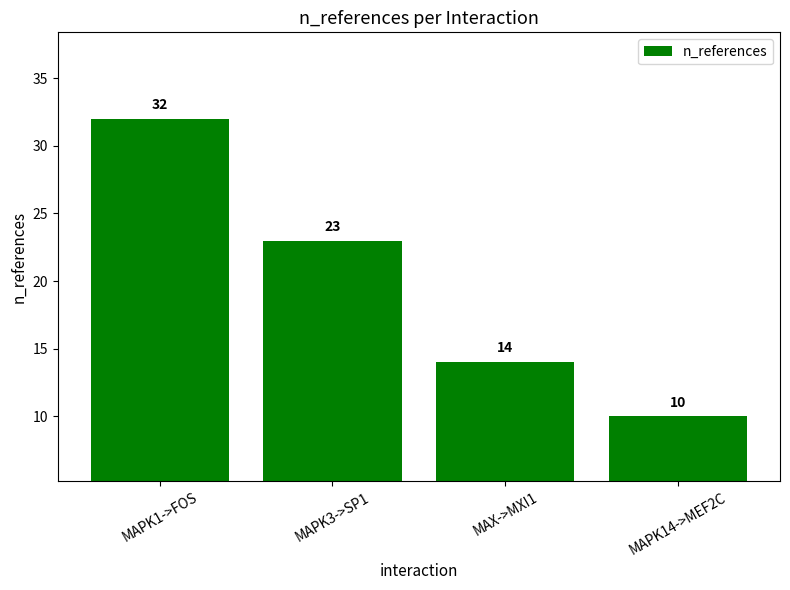

What is the approximate value at MAPK14->MEF2C?

10